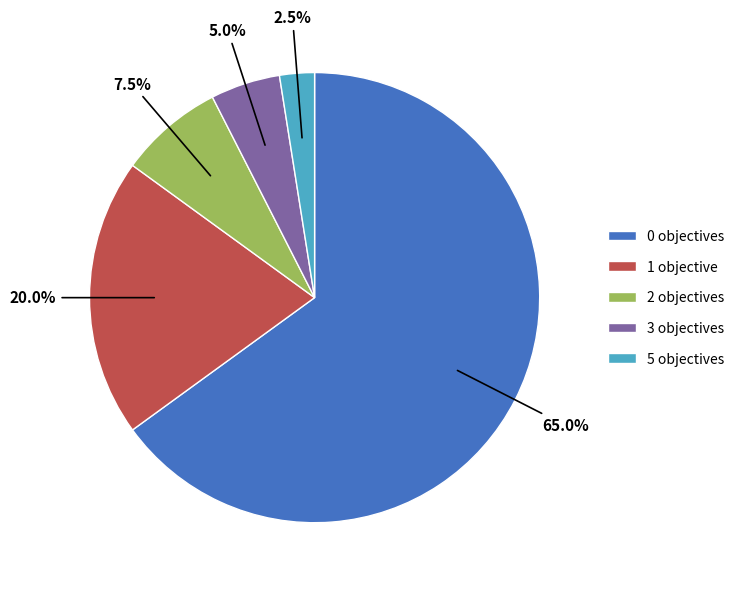

To the nearest percent, what is the average slice percentage?

20%